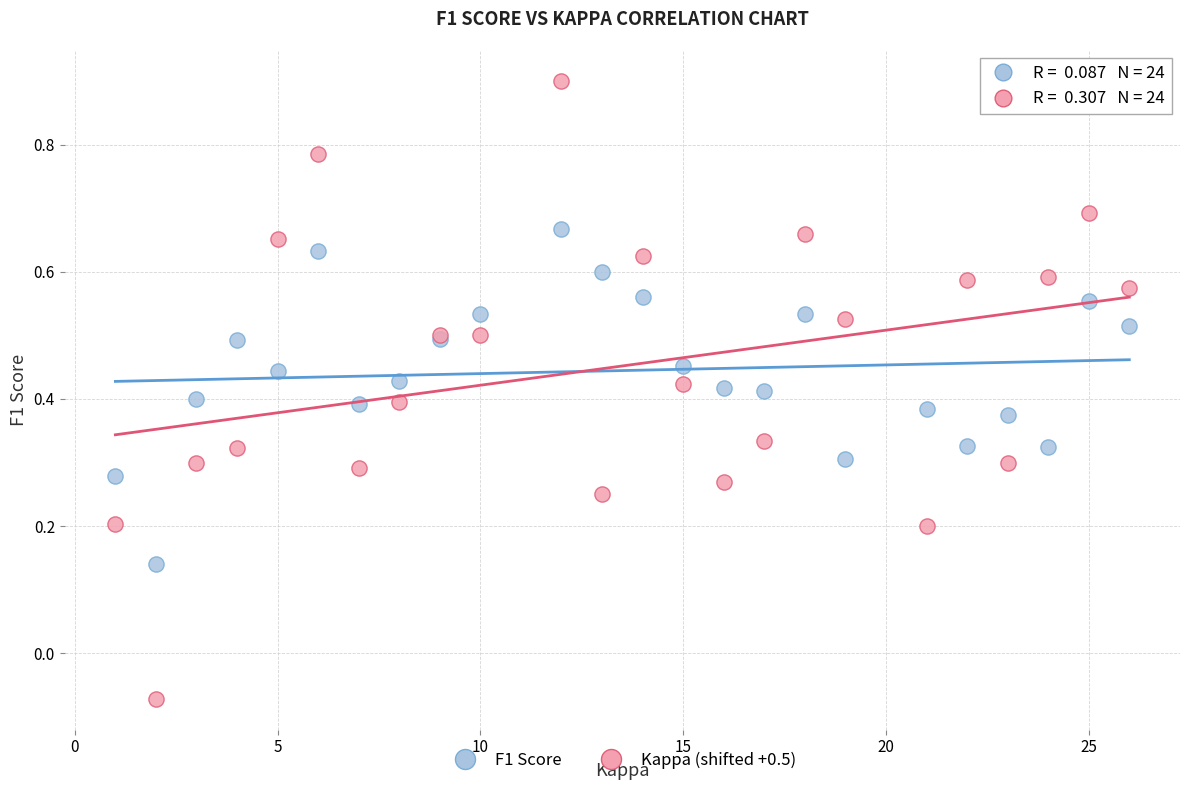

Which series reaches the minimum Y coordinate?

Kappa (shifted +0.5)